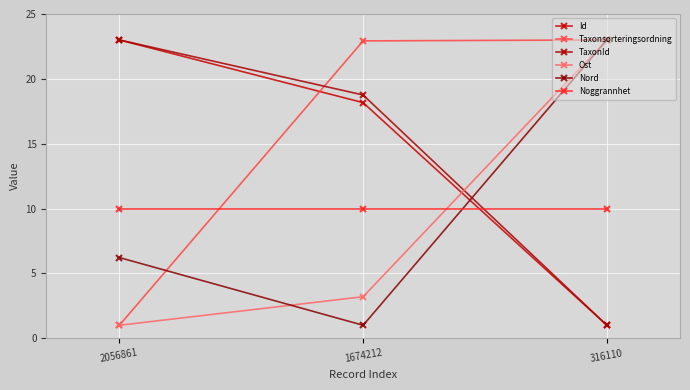

Does the chart have visible grid lines?

Yes